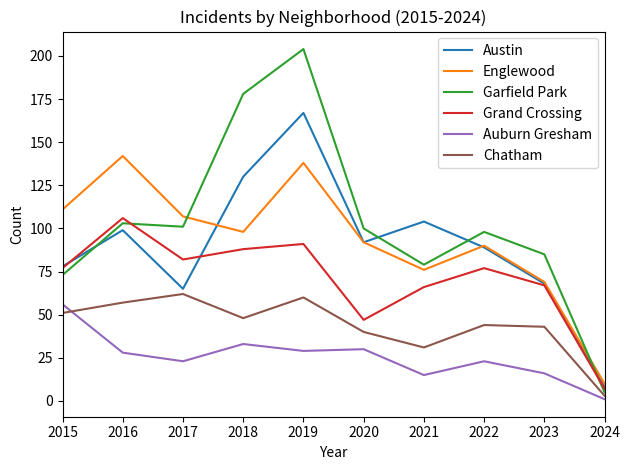

What is the maximum value for Auburn Gresham?

56